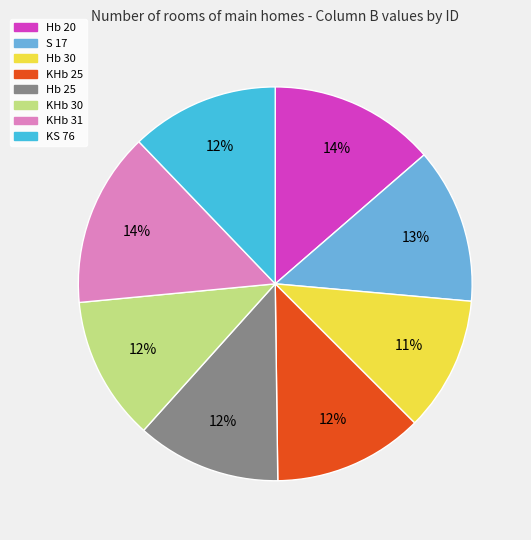

To the nearest percent, what is the difference between the largest and smallest slice percentages?

3%